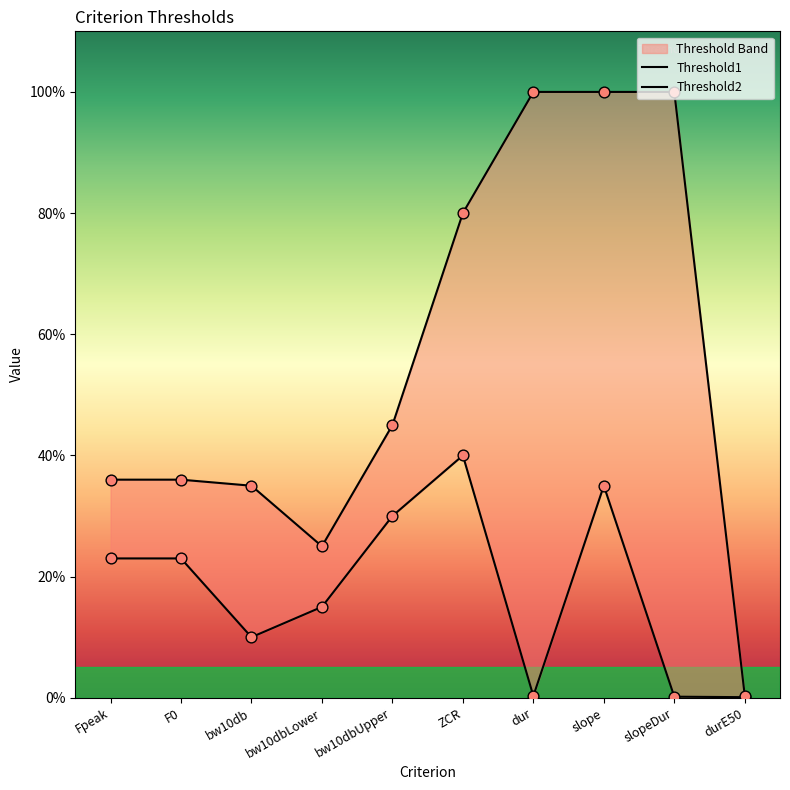

Is the value of Threshold2 at bw10db greater than the value of Threshold1 at durE50?

Yes